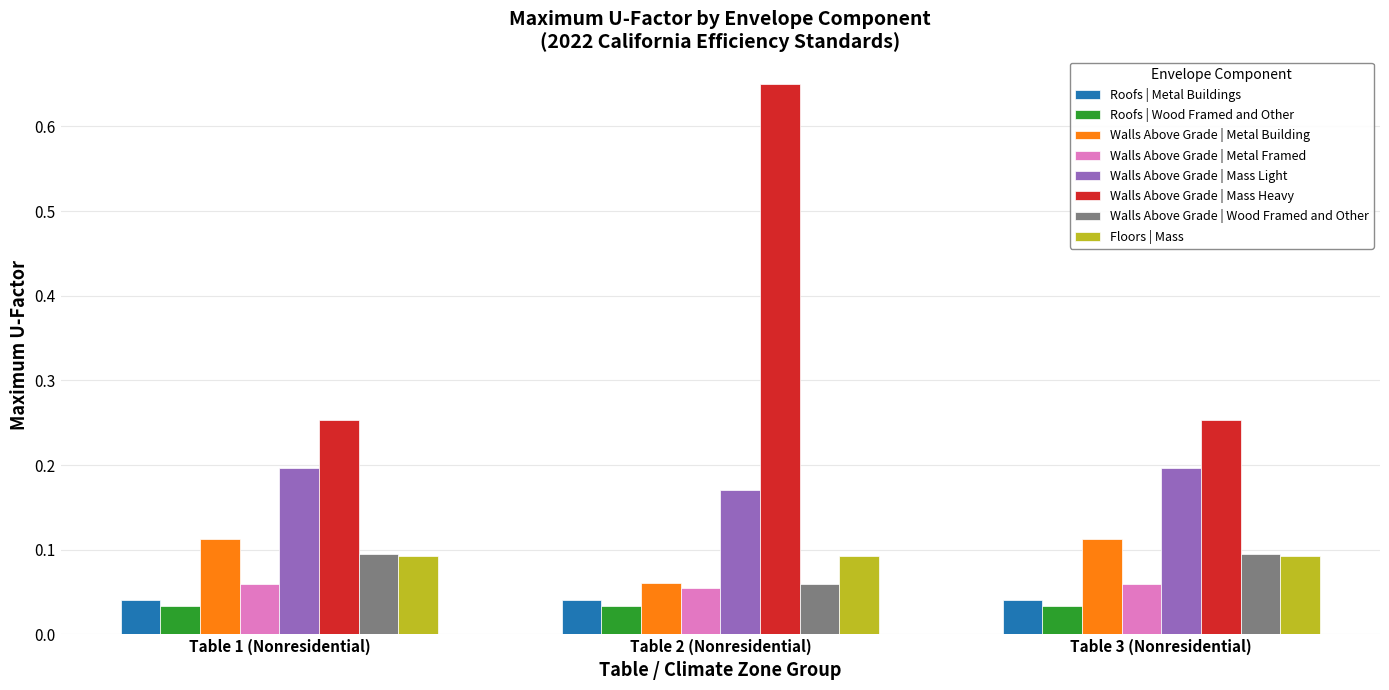

What is the label of the 1st bar from the right?

Table 3 (Nonresidential)